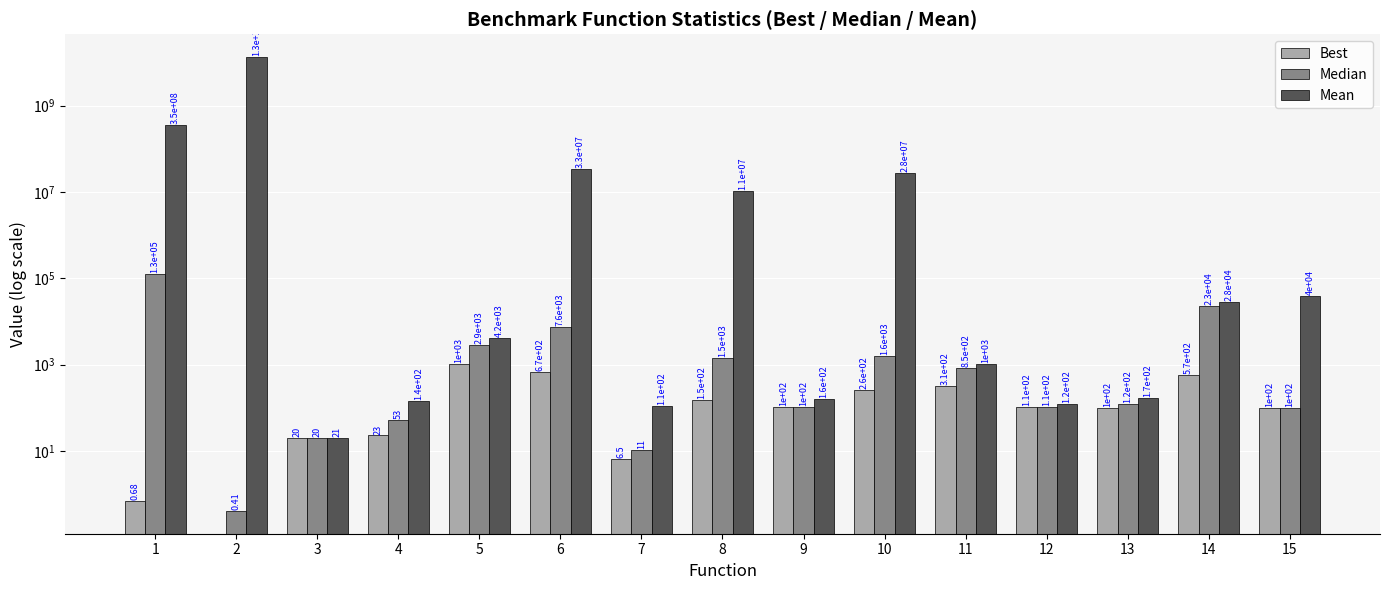

Which series changed the most between 6 and 7?

Mean